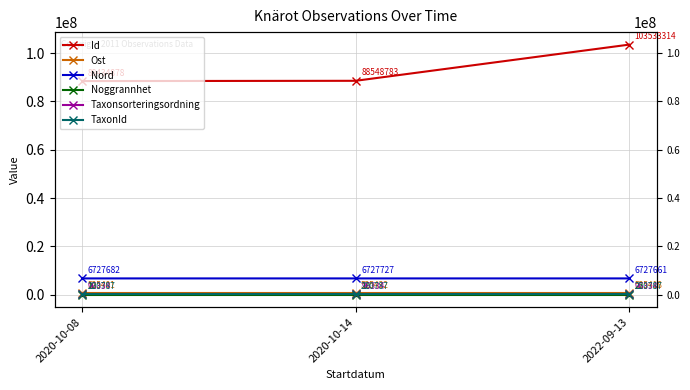

Which series has the largest total across all categories?

Id